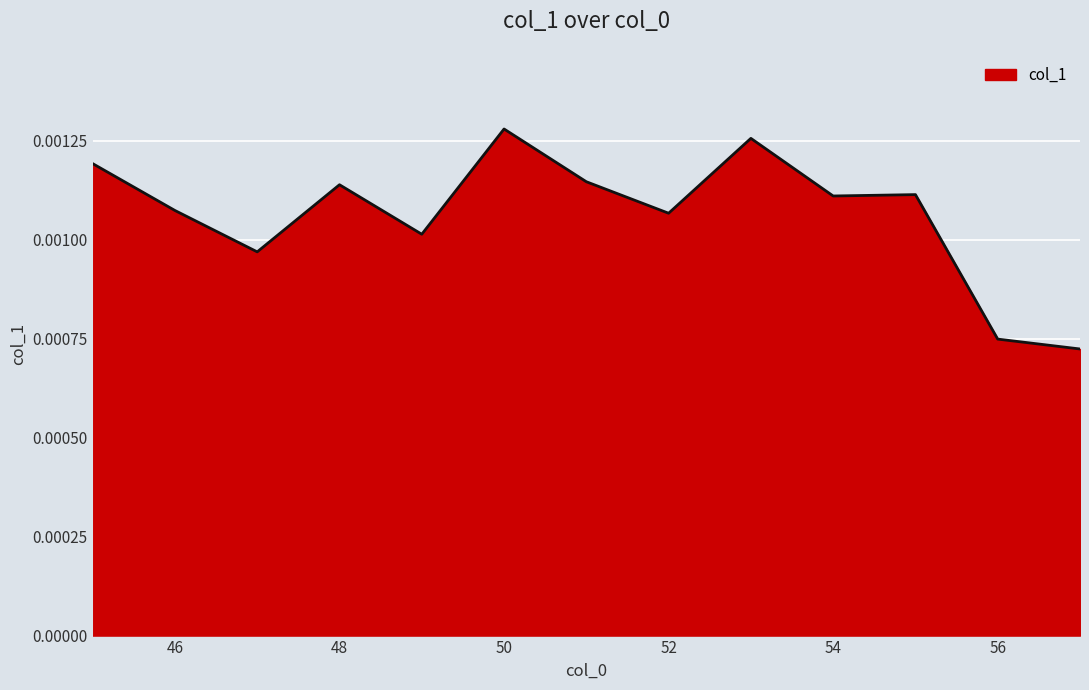

List the labels in order of value, largest first.

50, 53, 45, 51, 48, 55, 54, 46, 52, 49, 47, 56, 57